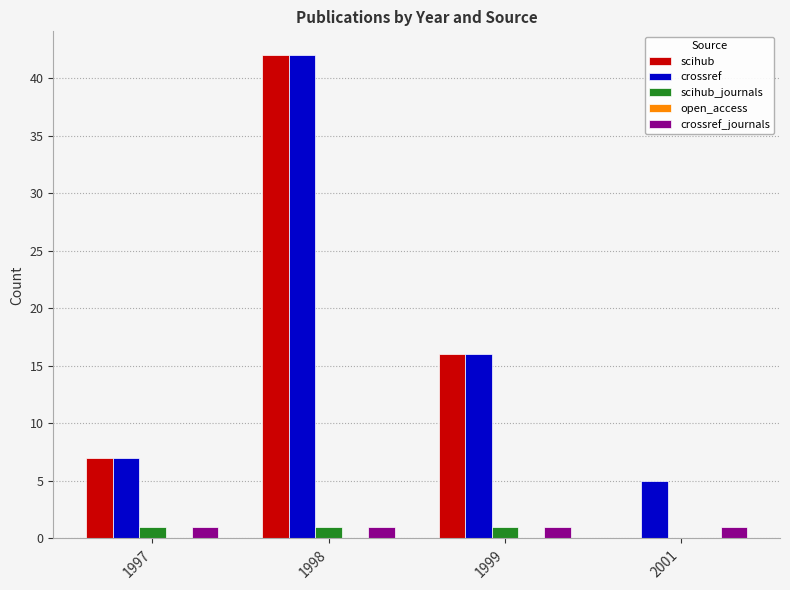

The value of scihub at 1999 is 6. True or false?

False